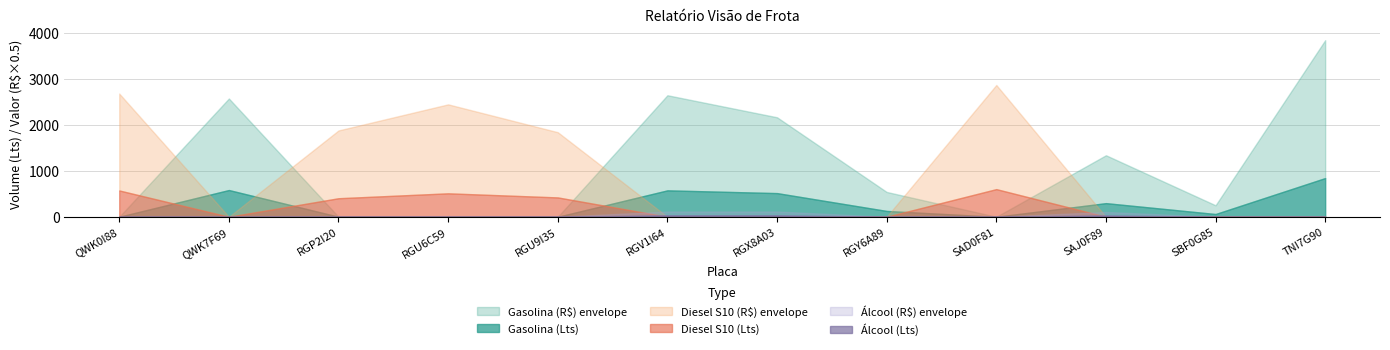

Where is Diesel S10 (Lts) nearest to the value 300?

RGP2I20